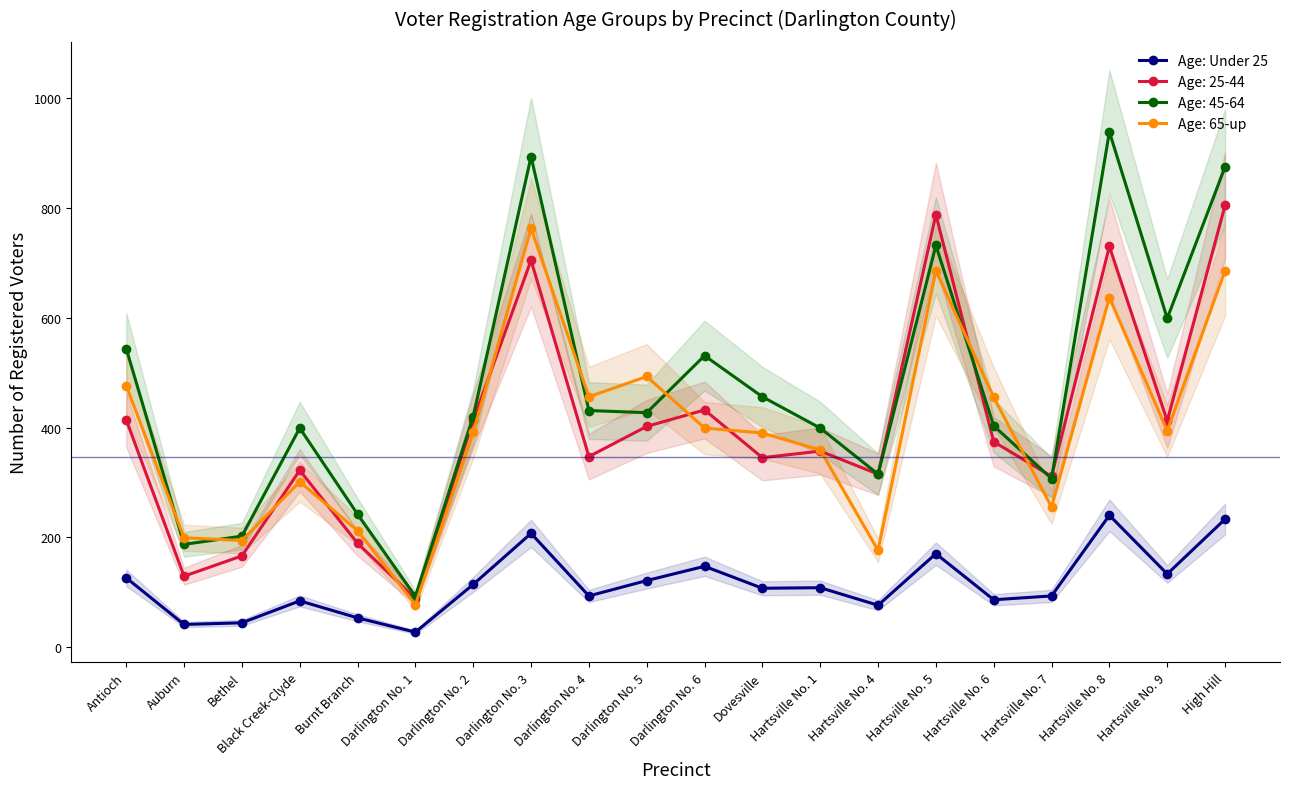

Between Hartsville No. 6 and Antioch, which is larger?

Antioch